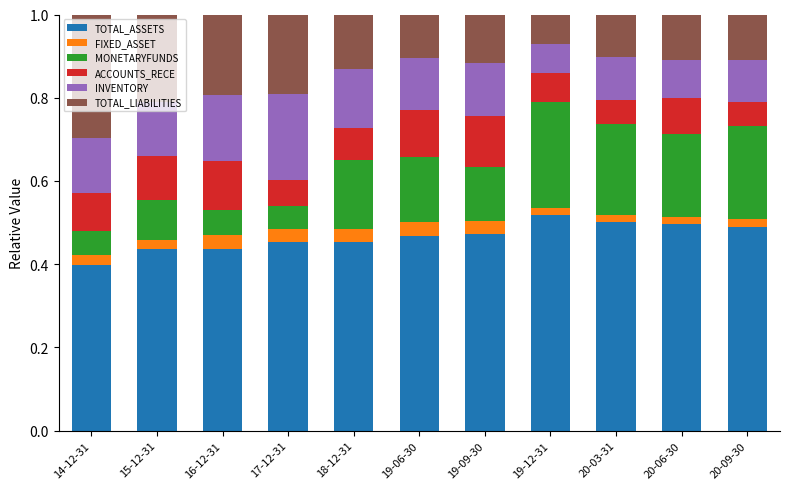

What is the total value across all series at 14-12-31?

1.0